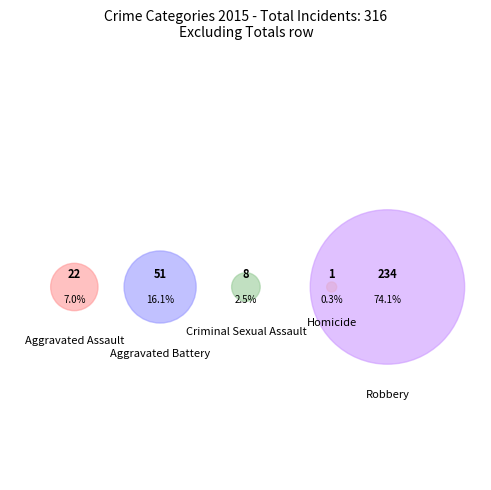

The Homicide slice represents 0% of the pie. True or false?

True